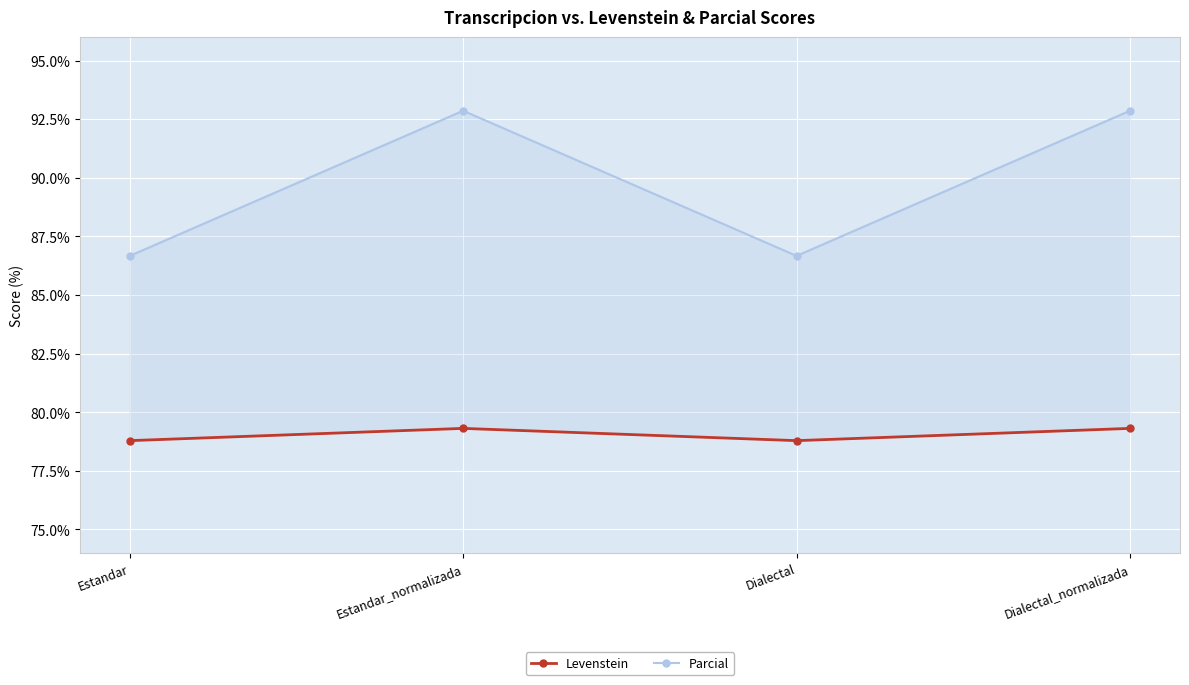

Reading left to right, what are all the values shown in this chart?

Levenstein: Estandar=78.8	Estandar_normalizada=79.3	Dialectal=78.8	Dialectal_normalizada=79.3
Parcial: Estandar=86.7	Estandar_normalizada=92.9	Dialectal=86.7	Dialectal_normalizada=92.9